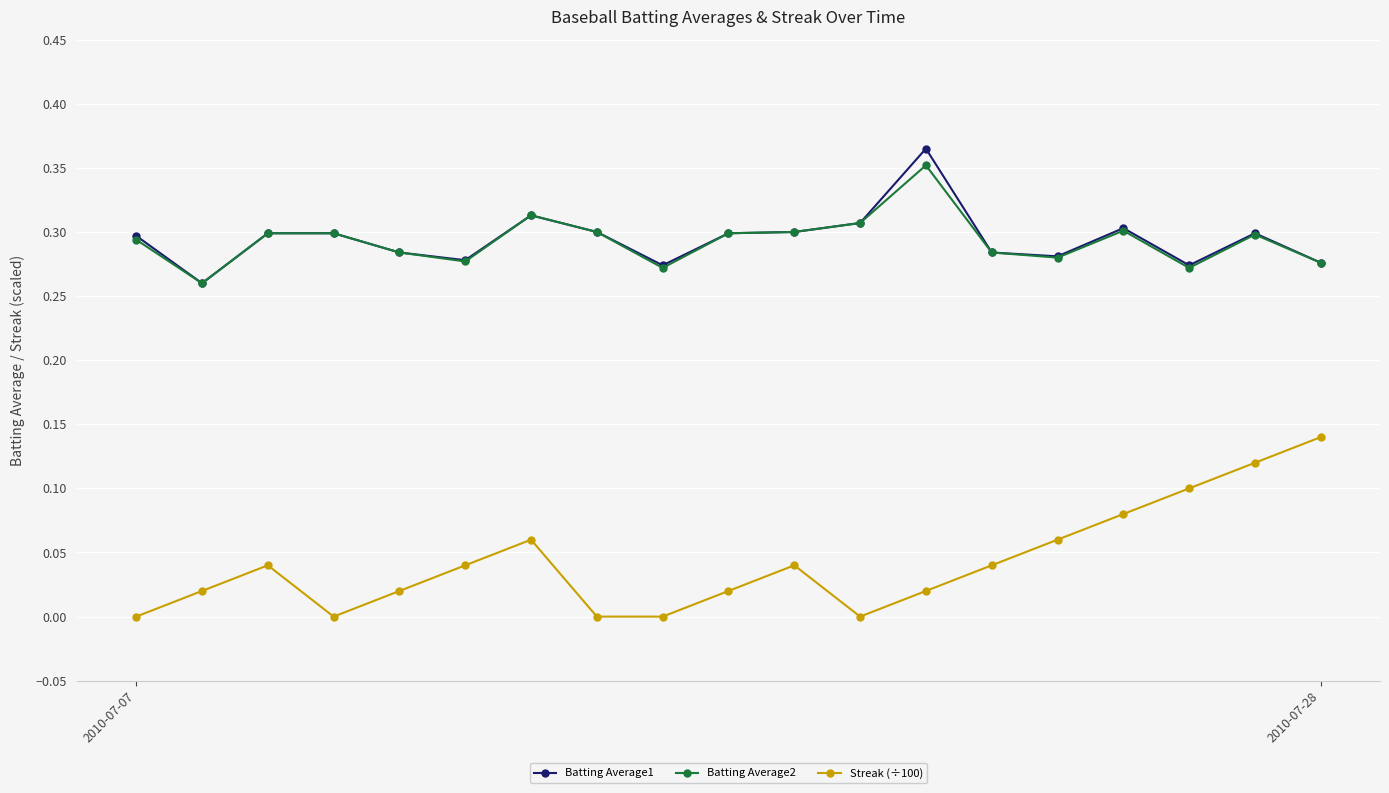

Which series has the widest spread of values?

Streak (÷100)